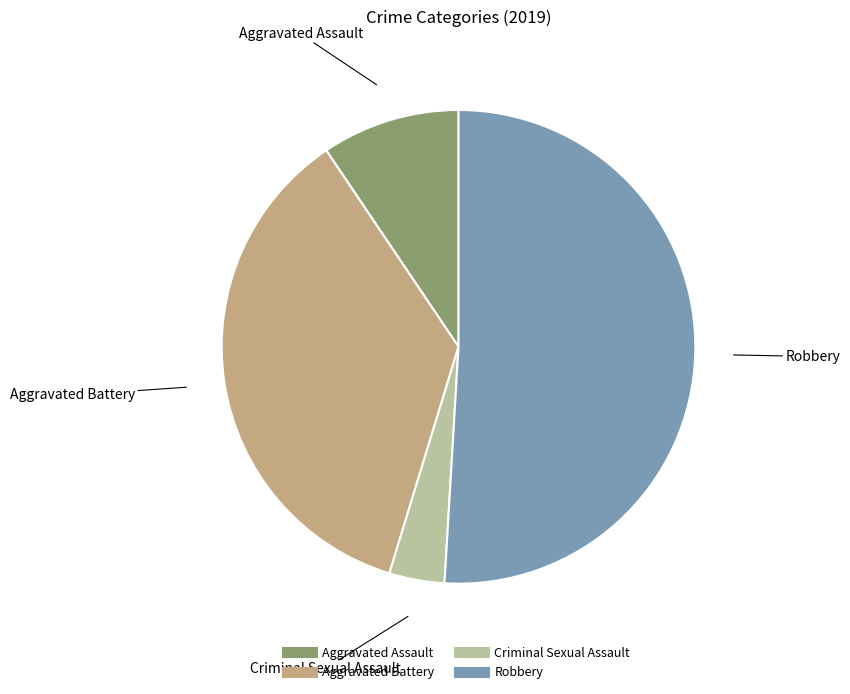

Which category has the smallest portion of the pie?

Criminal Sexual Assault